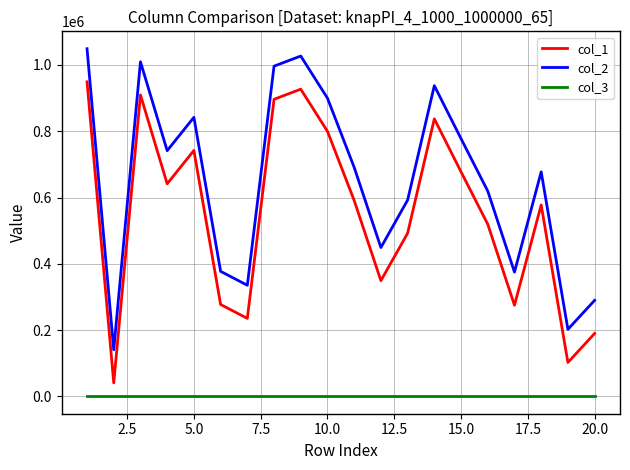

How many values in the col_2 series are below 691000?

10